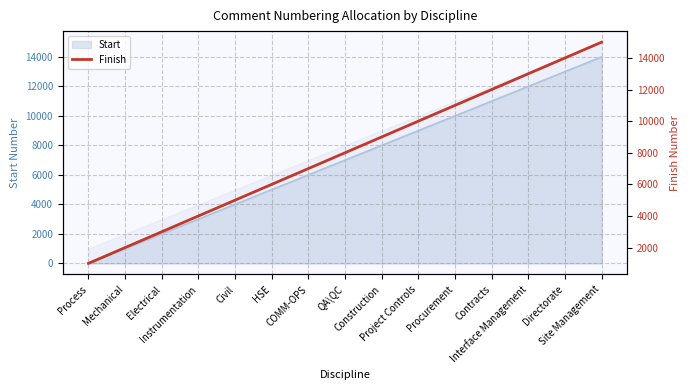

What is the average value?

8000